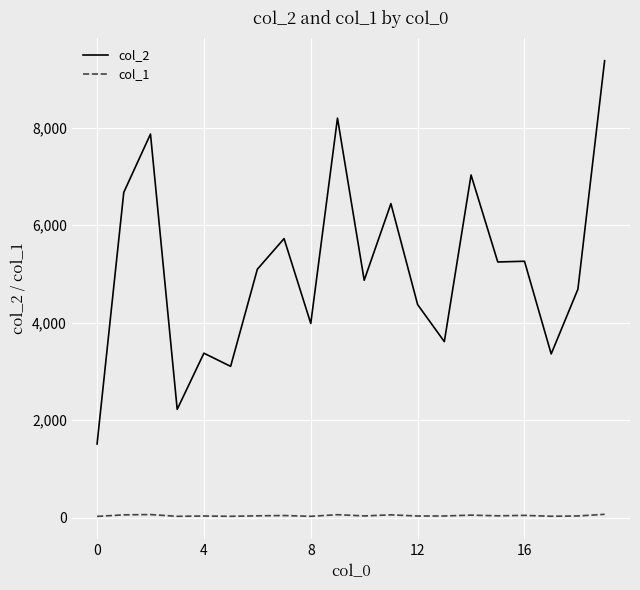

Which series has the largest total across all categories?

col_2